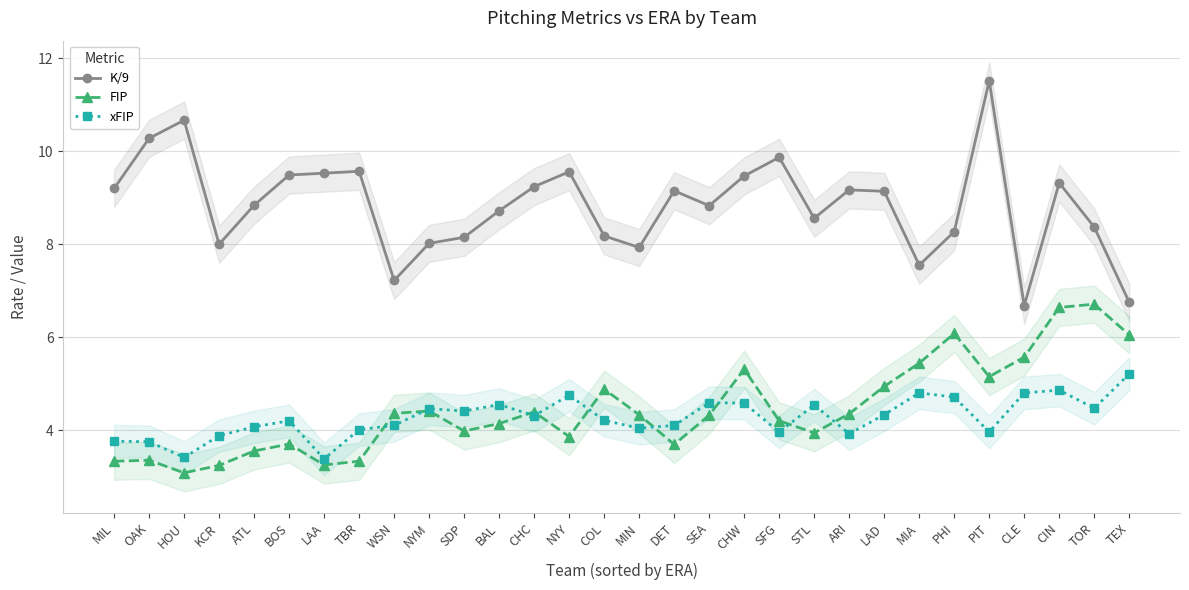

True or false: FIP and K/9 intersect in this chart.

False